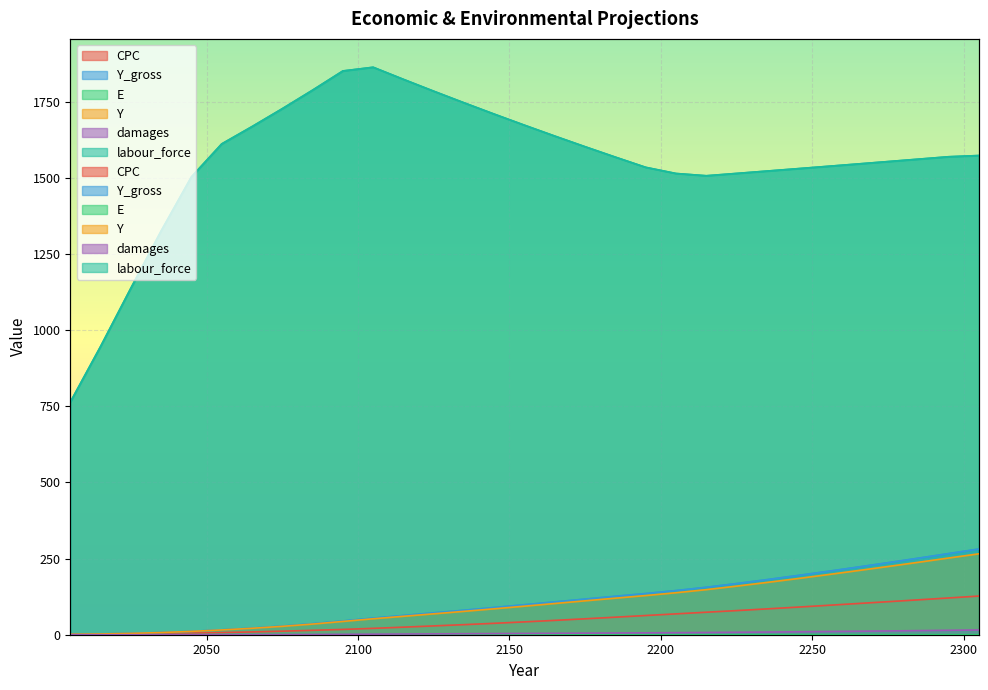

Is it true that labour_force equals 2420.7 at 2125?

False